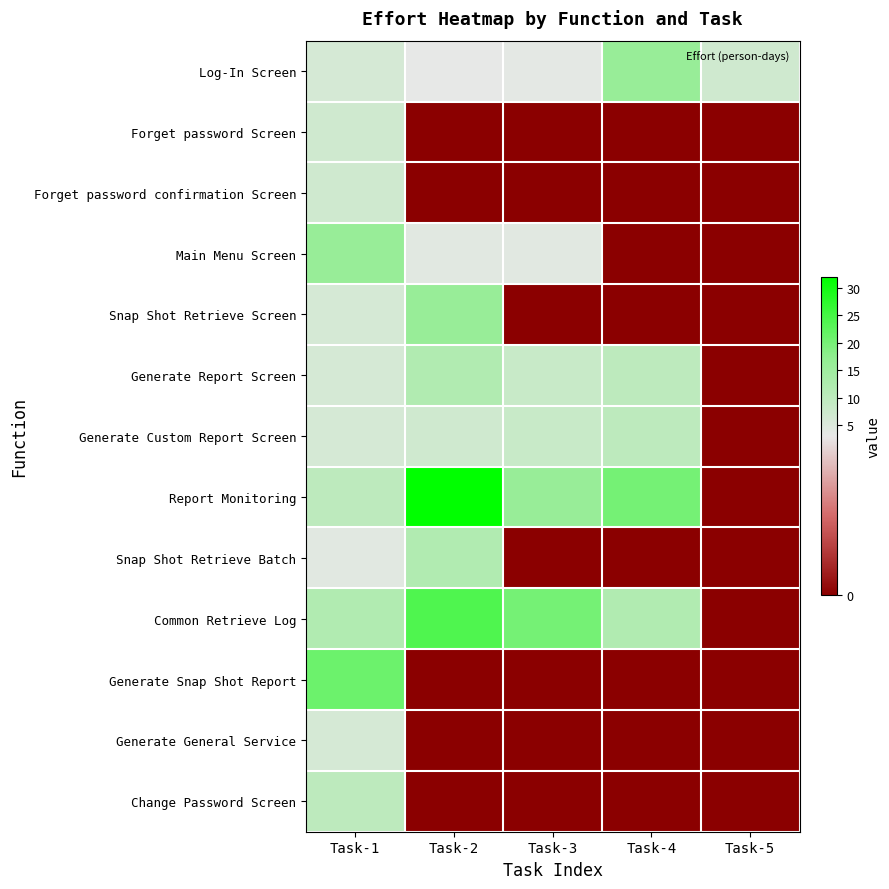

Reading right to left, extract all data points from this chart.

Log-In Screen: Task-5=7.0	Task-4=16.0	Task-3=3.5	Task-2=3.0	Task-1=6.0
Forget password Screen: Task-5=0.0	Task-4=0.0	Task-3=0.0	Task-2=0.0	Task-1=7.0
Forget password confirmation Screen: Task-5=0.0	Task-4=0.0	Task-3=0.0	Task-2=0.0	Task-1=7.0
Main Menu Screen: Task-5=0.0	Task-4=0.0	Task-3=4.0	Task-2=4.0	Task-1=16.0
Snap Shot Retrieve Screen: Task-5=0.0	Task-4=0.0	Task-3=0.0	Task-2=16.0	Task-1=6.0
Generate Report Screen: Task-5=0.0	Task-4=10.0	Task-3=8.0	Task-2=12.0	Task-1=6.0
Generate Custom Report Screen: Task-5=0.0	Task-4=10.0	Task-3=8.0	Task-2=7.0	Task-1=6.0
Report Monitoring: Task-5=0.0	Task-4=20.0	Task-3=16.0	Task-2=32.0	Task-1=10.0
Snap Shot Retrieve Batch: Task-5=0.0	Task-4=0.0	Task-3=0.0	Task-2=12.0	Task-1=4.0
Common Retrieve Log: Task-5=0.0	Task-4=12.0	Task-3=20.0	Task-2=24.0	Task-1=12.0
Generate Snap Shot Report: Task-5=0.0	Task-4=0.0	Task-3=0.0	Task-2=0.0	Task-1=21.0
Generate General Service: Task-5=0.0	Task-4=0.0	Task-3=0.0	Task-2=0.0	Task-1=6.0
Change Password Screen: Task-5=0.0	Task-4=0.0	Task-3=0.0	Task-2=0.0	Task-1=10.0